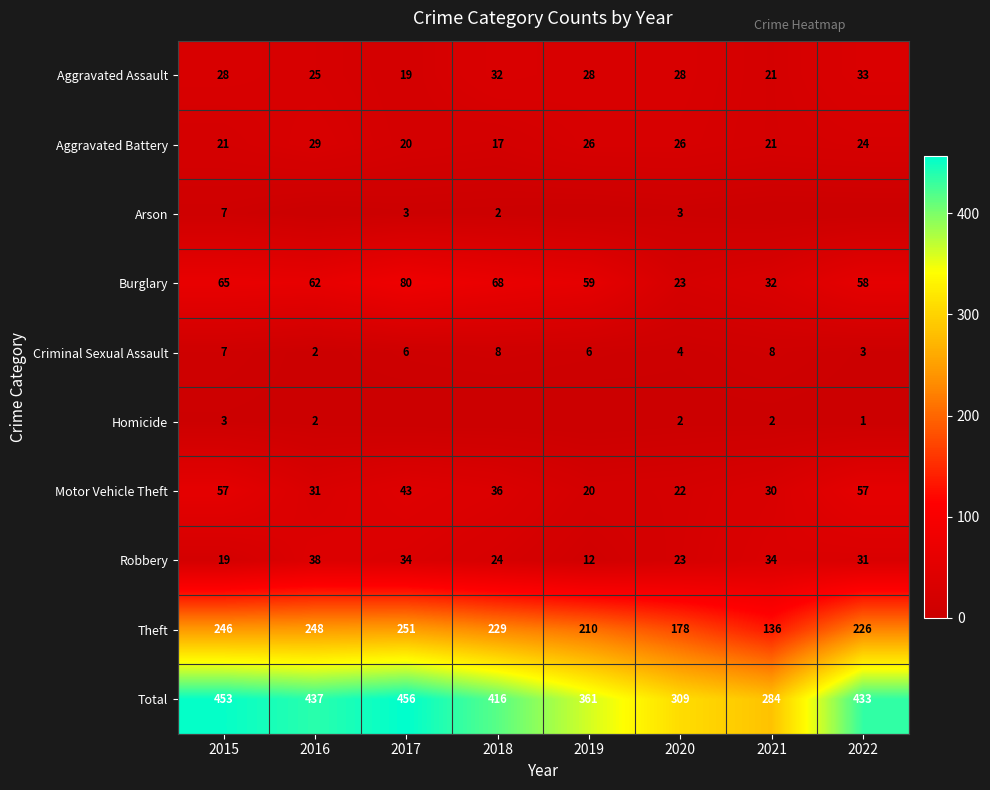

Count the number of data series in this chart.

10